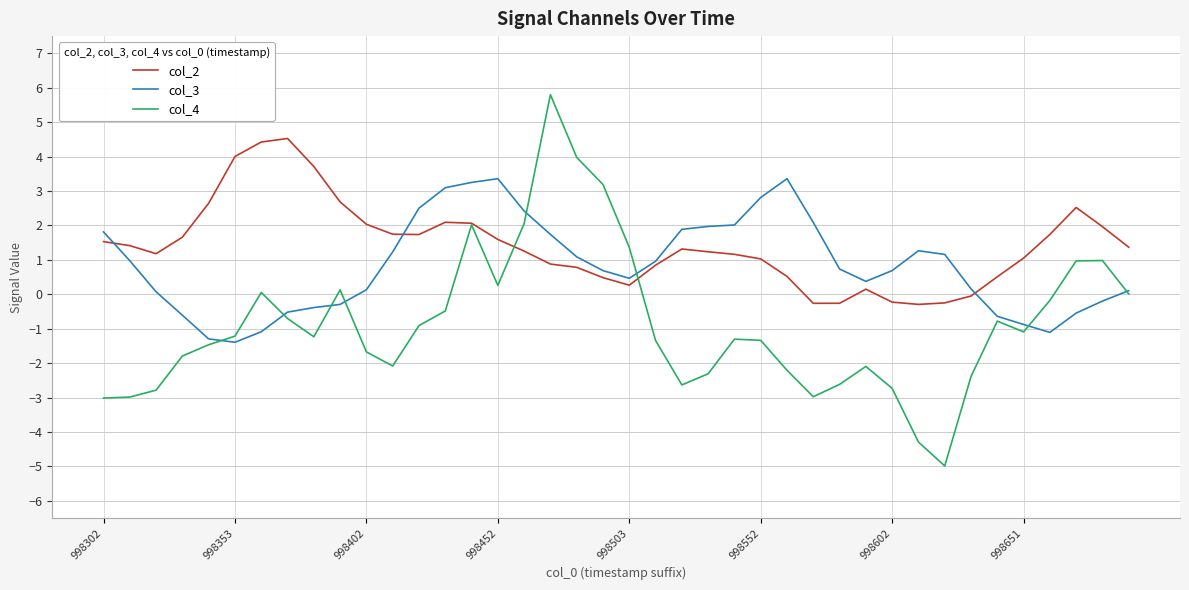

Which series has the largest total across all categories?

col_2